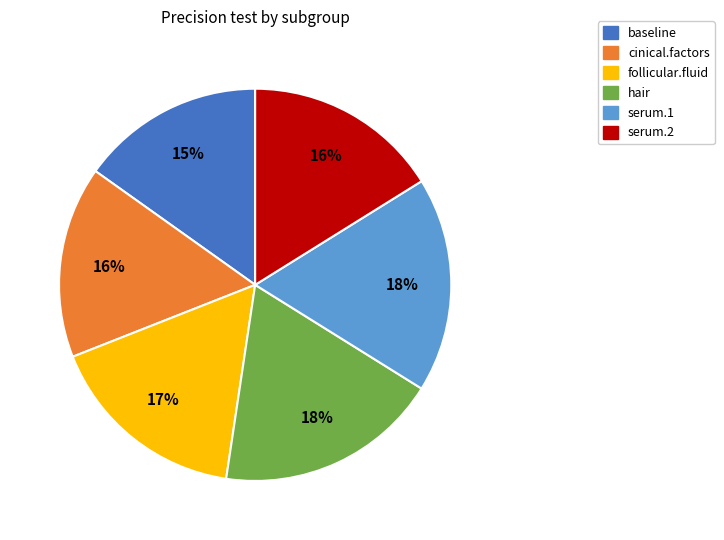

To the nearest percent, what is the difference between the follicular.fluid and serum.1 slice percentages?

1%